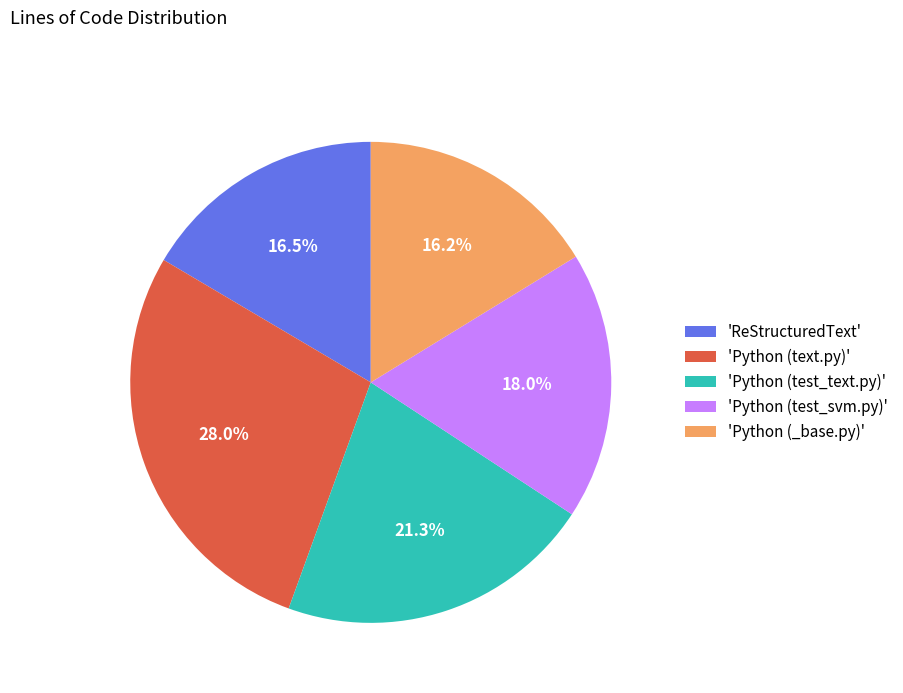

Do 'Python (text.py)' and 'Python (test_text.py)' together represent more than half of the pie?

No